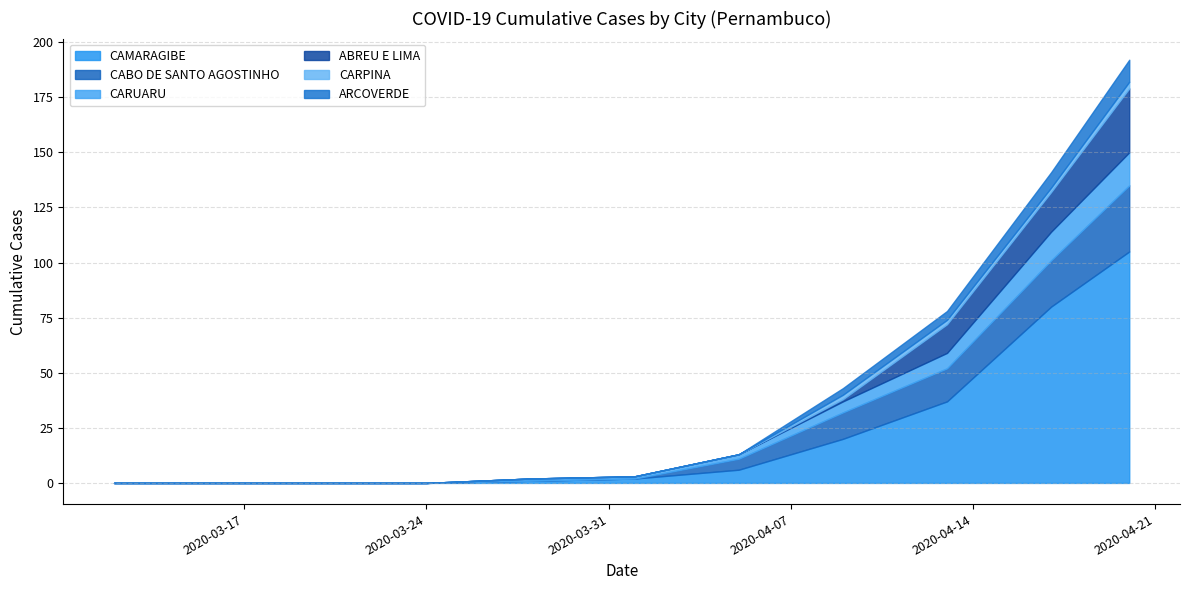

True or false: CARPINA and ARCOVERDE intersect in this chart.

False